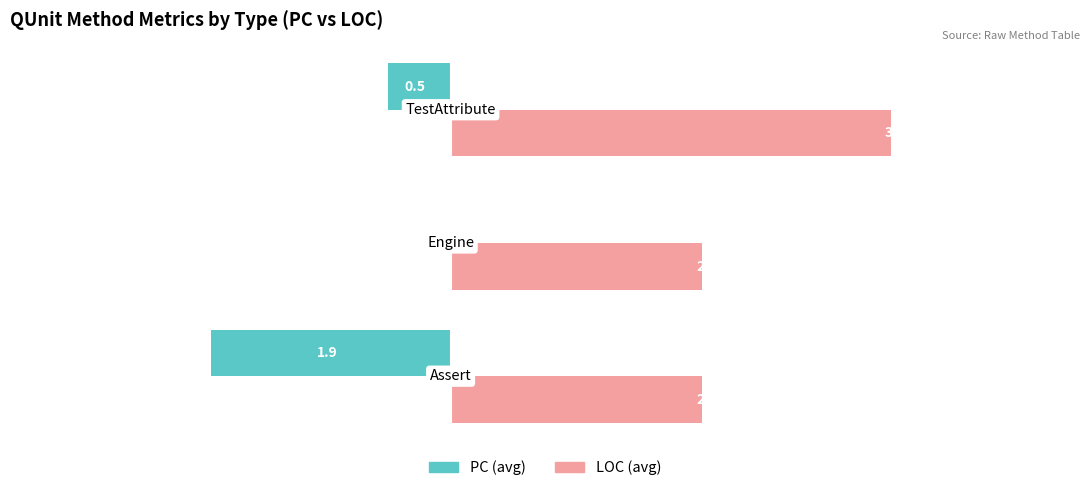

How many series are shown in this chart?

2